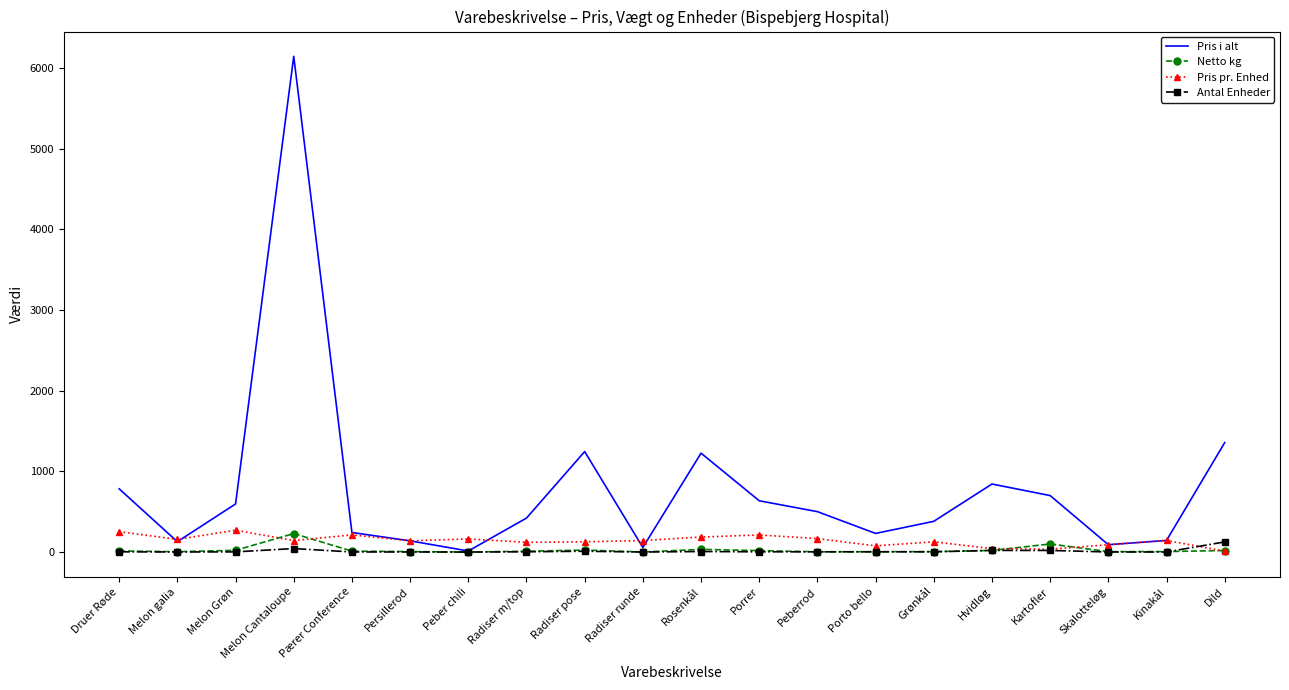

Is it true that Pris i alt equals 843.5 at Hvidløg?

True